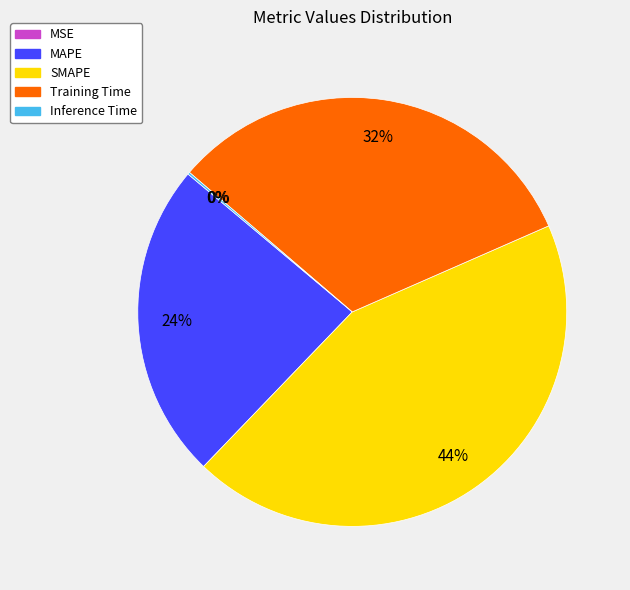

The Training Time slice represents 41% of the pie. True or false?

False